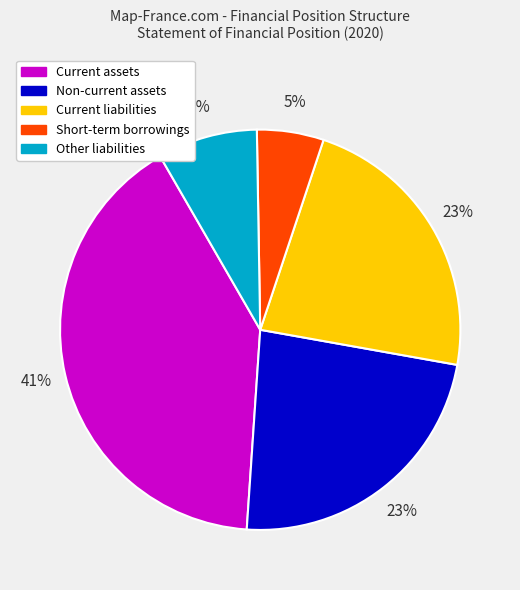

How many segments does this pie chart have?

5